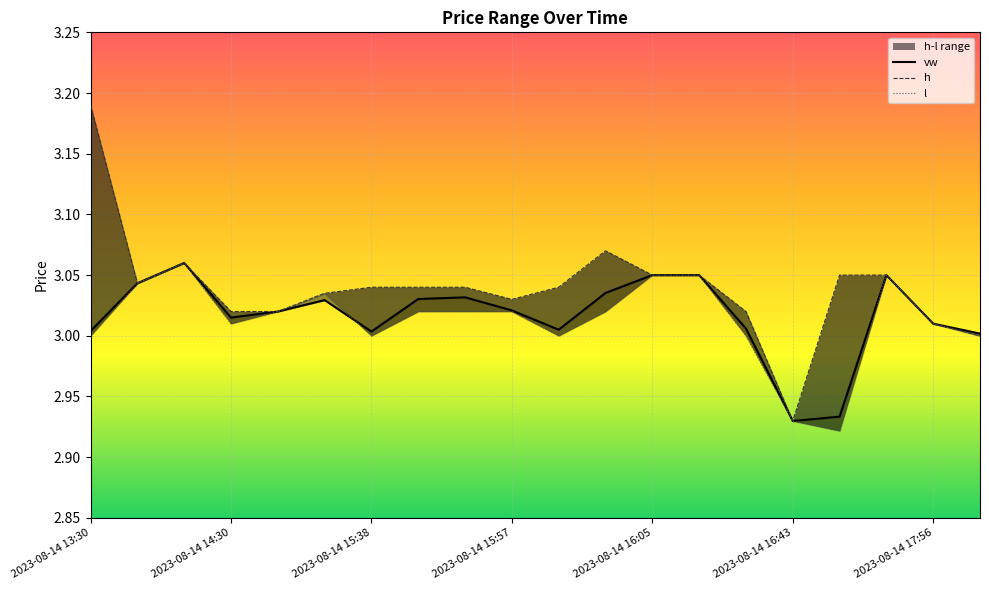

How many times do vw and l cross each other?

1